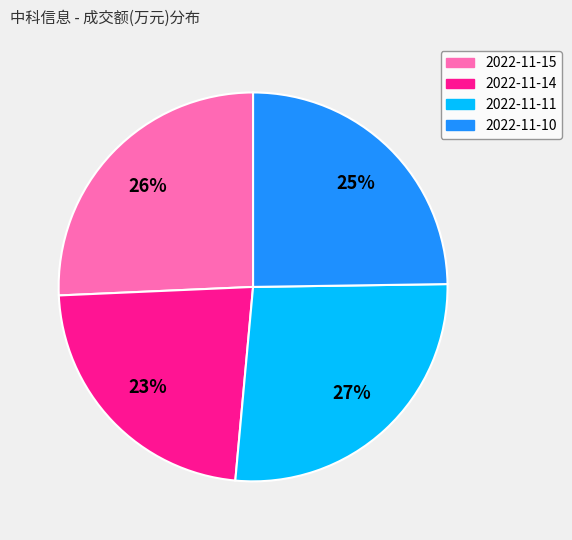

To the nearest percent, what is the average slice percentage?

25%